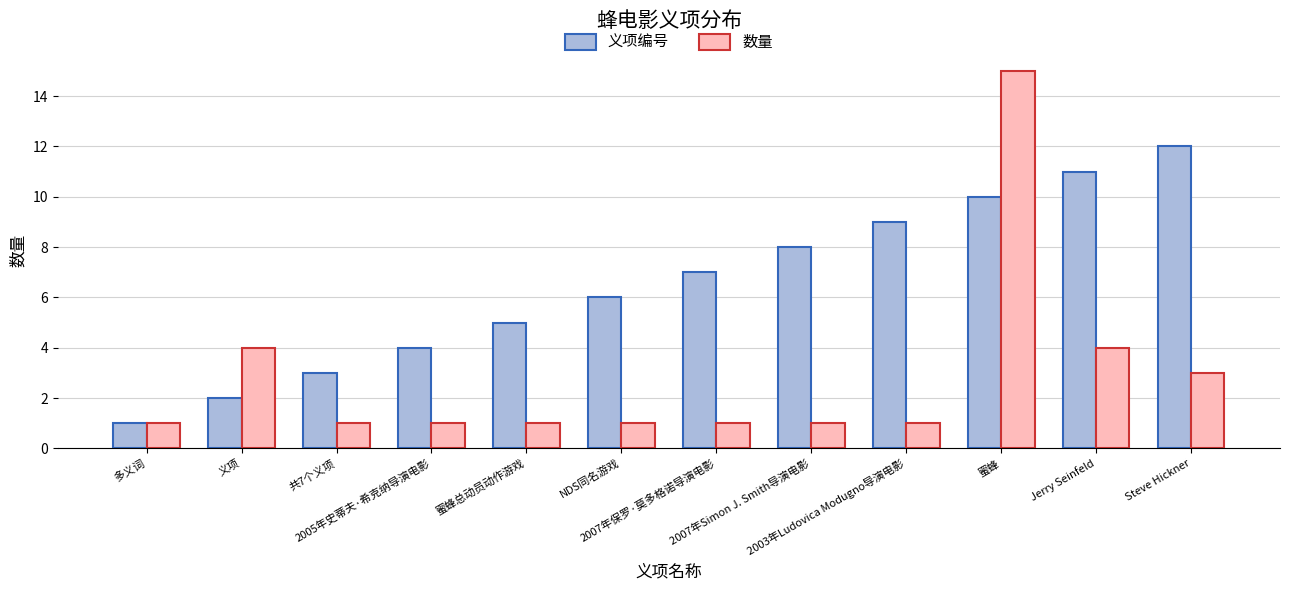

How many bars are there in each group?

2